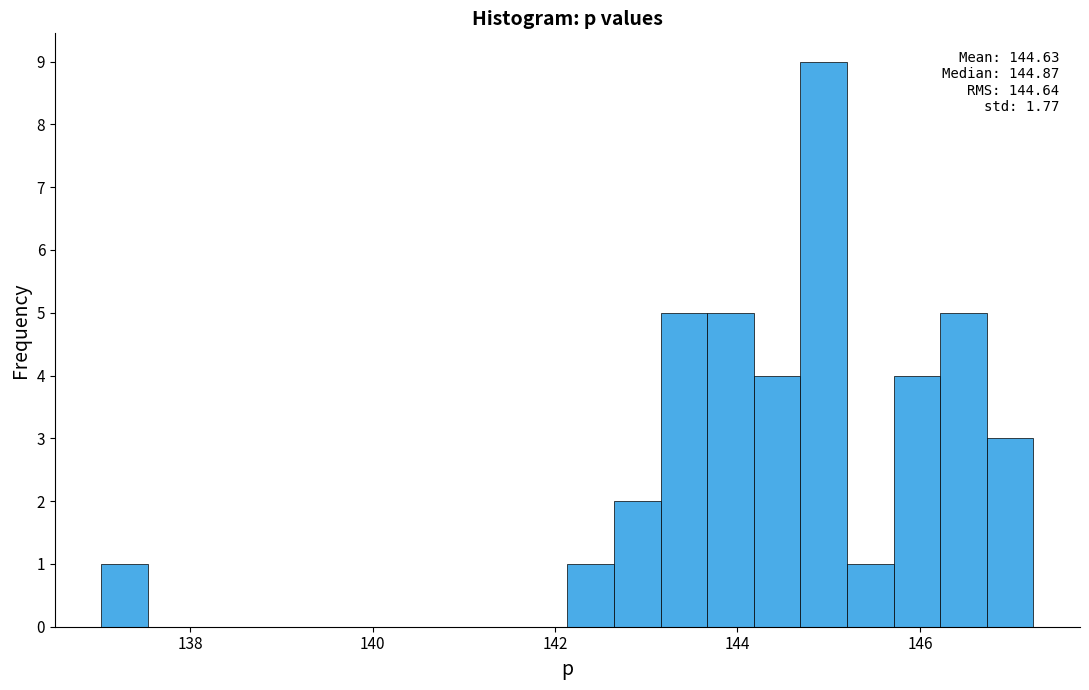

Read against the x-axis, roughly where is the centre of the tallest bar?

145.0